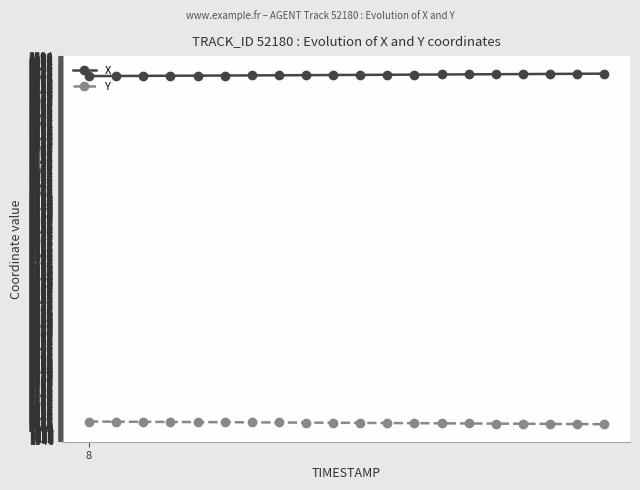

At how many categories does at least one series exceed 2272?

20